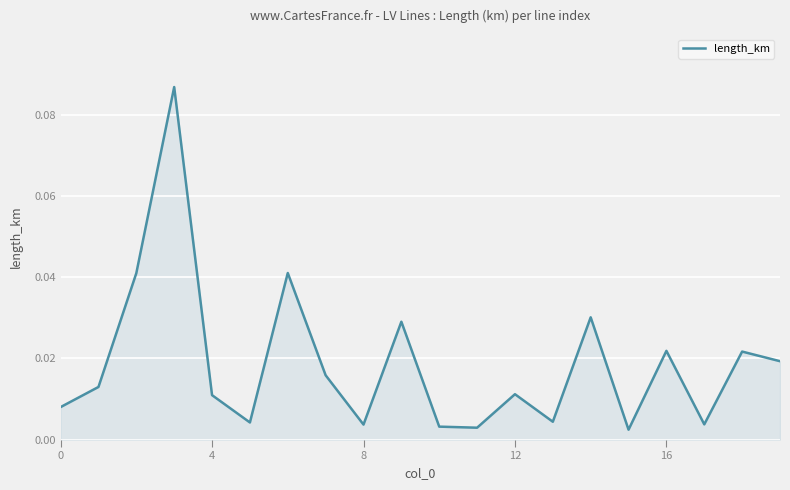

How many categories are shown in the chart?

20